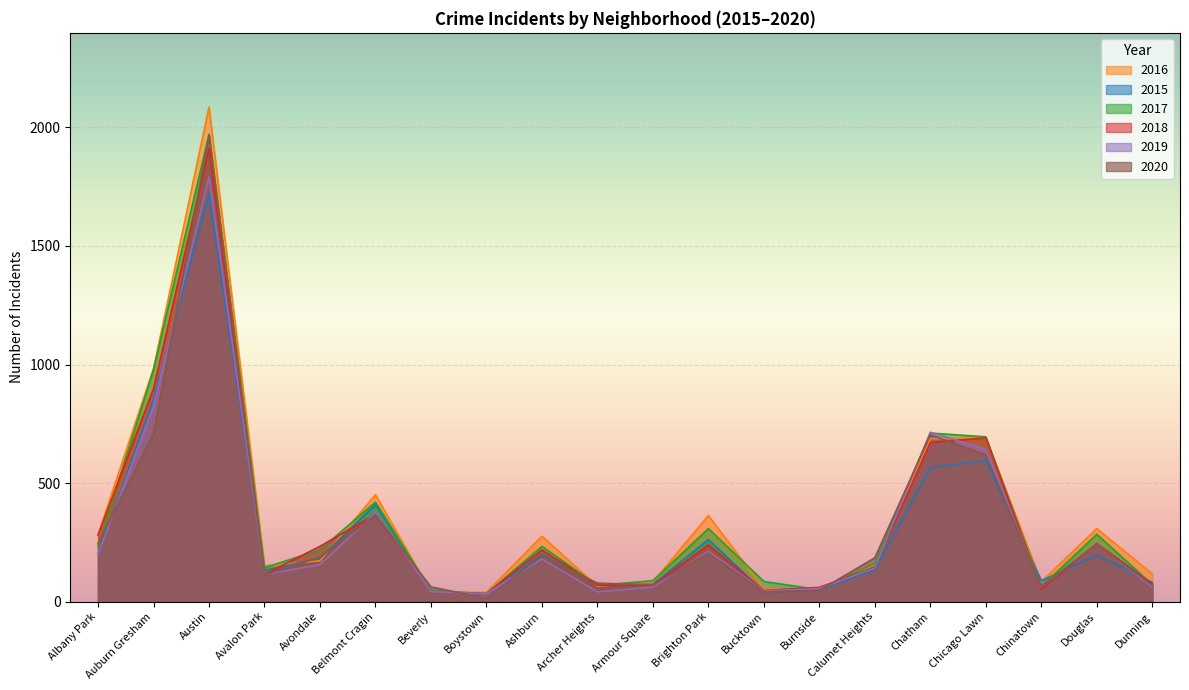

Reading right to left, what are all the values shown in this chart?

2016: Dunning=117	Douglas=308	Chinatown=84	Chicago Lawn=690	Chatham=687	Calumet Heights=157	Burnside=49	Bucktown=55	Brighton Park=363	Armour Square=83	Archer Heights=65	Ashburn=276	Boystown=39	Beverly=40	Belmont Cragin=451	Avondale=172	Avalon Park=151	Austin=2086	Auburn Gresham=983	Albany Park=282
2015: Dunning=81	Douglas=196	Chinatown=88	Chicago Lawn=595	Chatham=565	Calumet Heights=134	Burnside=50	Bucktown=41	Brighton Park=262	Armour Square=72	Archer Heights=75	Ashburn=199	Boystown=30	Beverly=46	Belmont Cragin=409	Avondale=183	Avalon Park=132	Austin=1719	Auburn Gresham=852	Albany Park=199
2017: Dunning=72	Douglas=284	Chinatown=63	Chicago Lawn=695	Chatham=711	Calumet Heights=162	Burnside=50	Bucktown=85	Brighton Park=308	Armour Square=88	Archer Heights=69	Ashburn=233	Boystown=33	Beverly=47	Belmont Cragin=420	Avondale=218	Avalon Park=143	Austin=1971	Auburn Gresham=978	Albany Park=234
2018: Dunning=74	Douglas=246	Chinatown=52	Chicago Lawn=691	Chatham=670	Calumet Heights=145	Burnside=60	Bucktown=47	Brighton Park=239	Armour Square=69	Archer Heights=69	Ashburn=218	Boystown=34	Beverly=41	Belmont Cragin=368	Avondale=233	Avalon Park=115	Austin=1911	Auburn Gresham=898	Albany Park=281
2019: Dunning=61	Douglas=245	Chinatown=61	Chicago Lawn=643	Chatham=714	Calumet Heights=142	Burnside=55	Bucktown=45	Brighton Park=212	Armour Square=61	Archer Heights=41	Ashburn=180	Boystown=33	Beverly=42	Belmont Cragin=375	Avondale=156	Avalon Park=114	Austin=1792	Auburn Gresham=826	Albany Park=199
2020: Dunning=69	Douglas=243	Chinatown=63	Chicago Lawn=619	Chatham=703	Calumet Heights=185	Burnside=47	Bucktown=41	Brighton Park=204	Armour Square=70	Archer Heights=78	Ashburn=193	Boystown=14	Beverly=62	Belmont Cragin=365	Avondale=188	Avalon Park=113	Austin=1967	Auburn Gresham=707	Albany Park=246